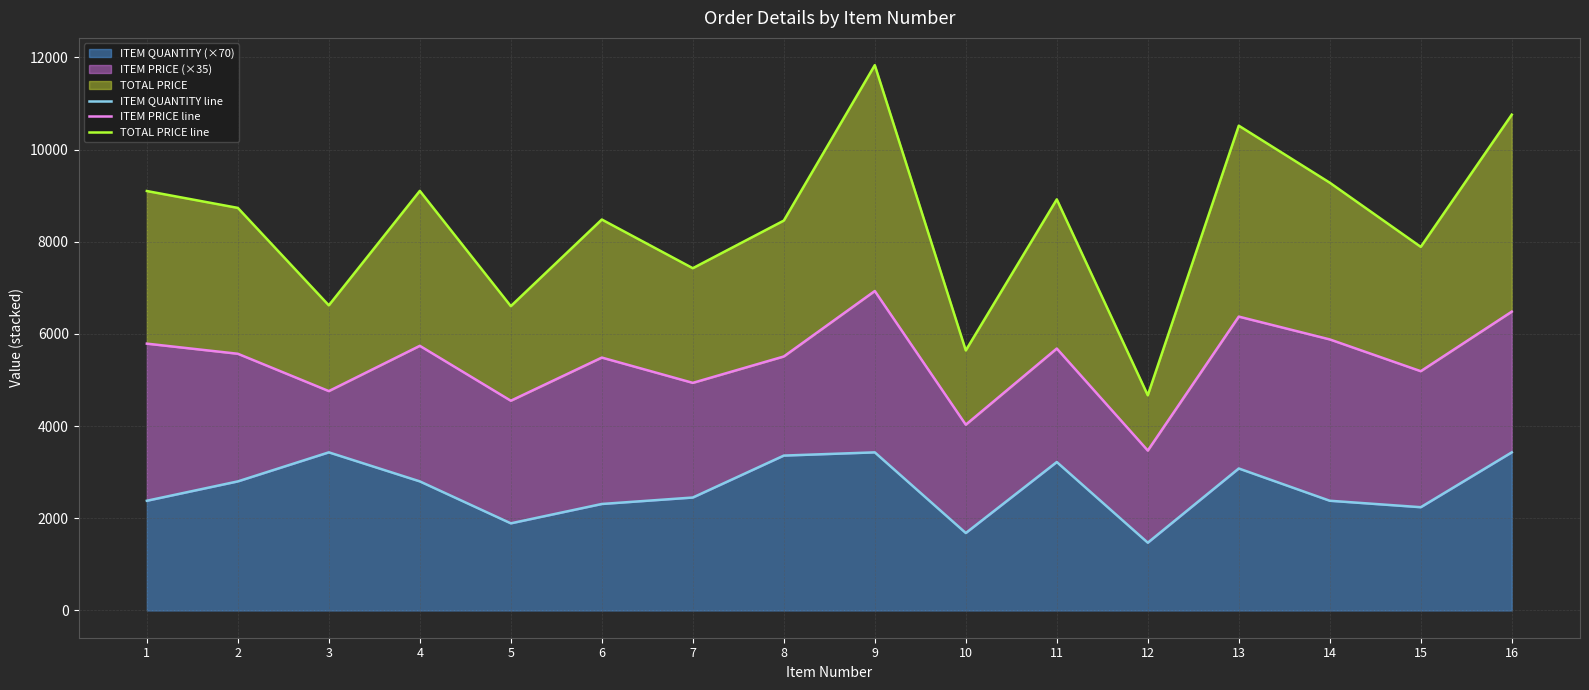

Which has a higher value, 4 or 15?

4